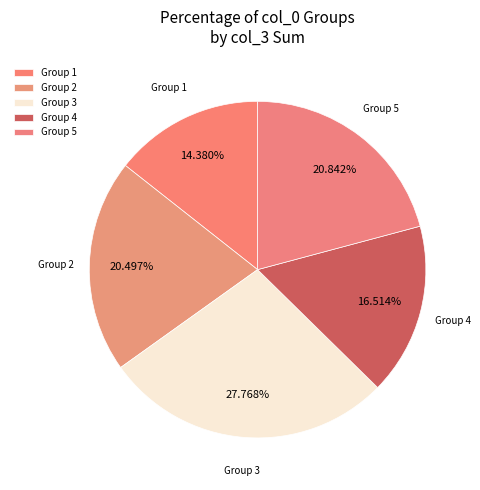

Is Group 1 the majority of the pie?

No